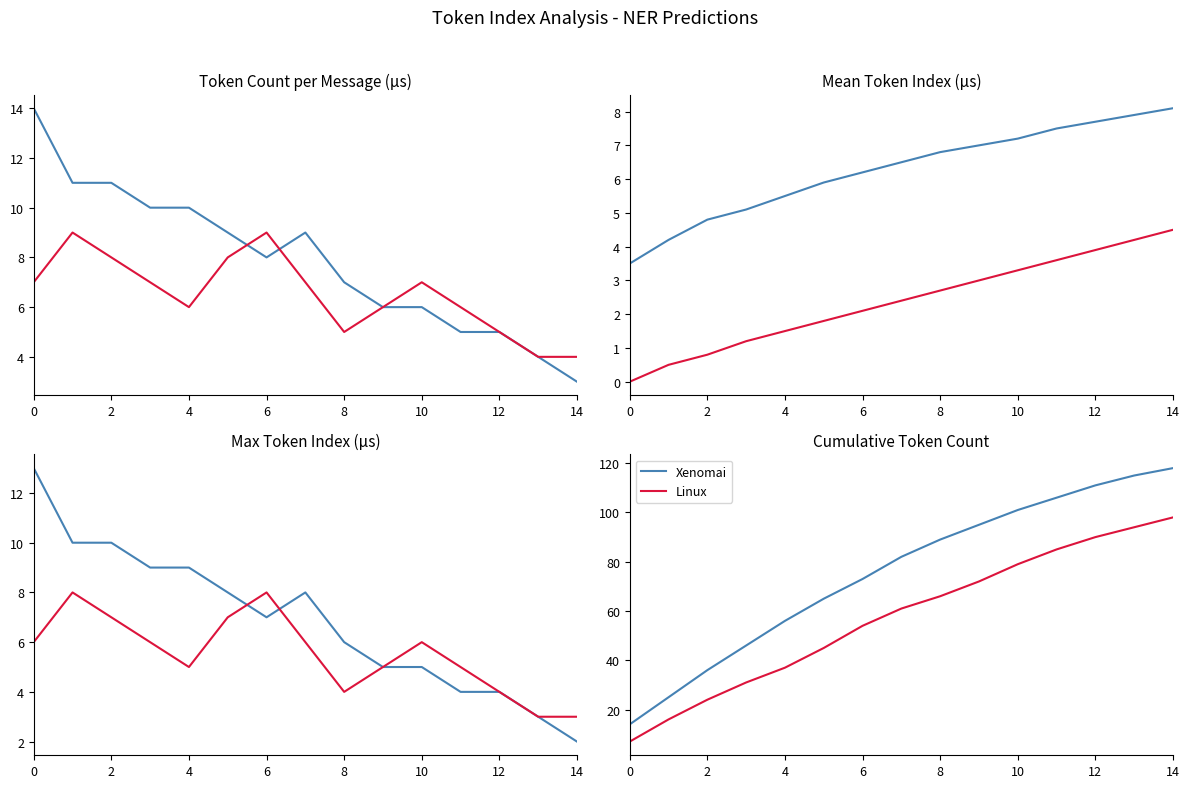

True or false: Xenomai and Linux cross at least once.

False